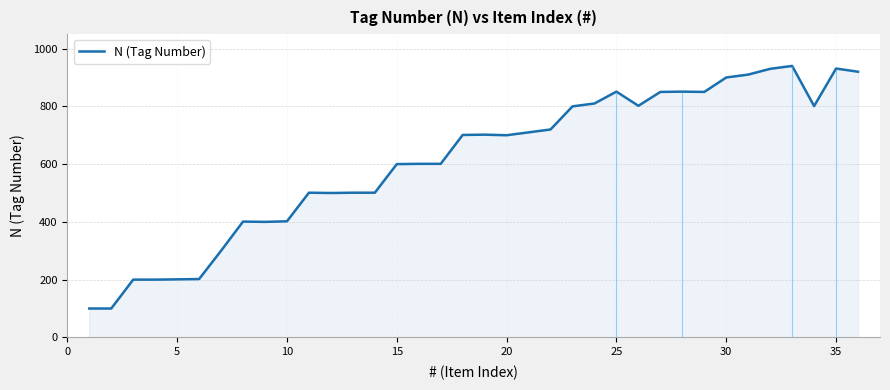

What is the lowest value of the N (Tag Number) series?

100